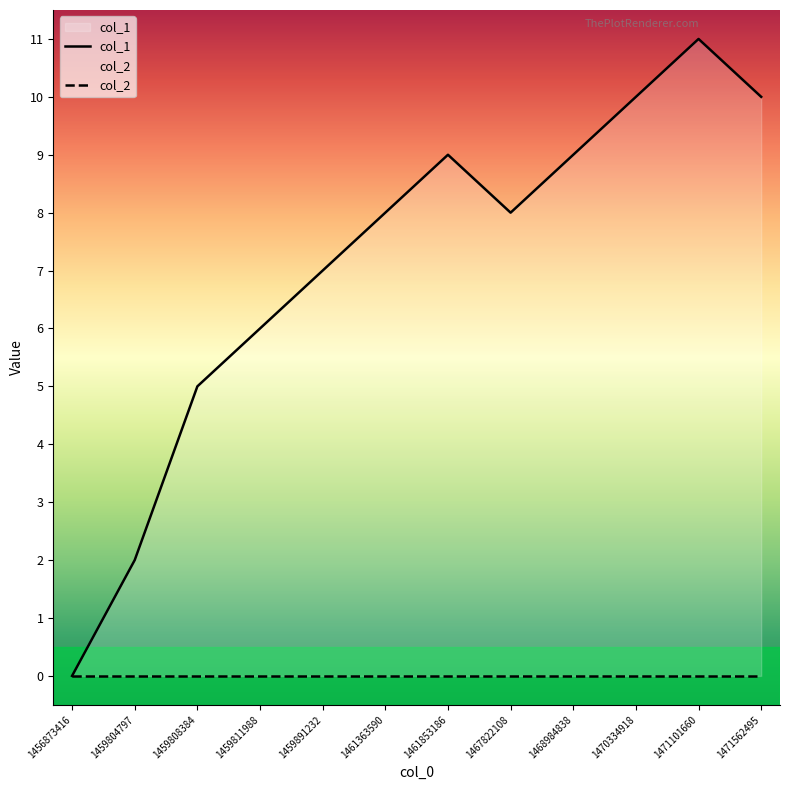

Which category has the lowest value across all series?

1456873416